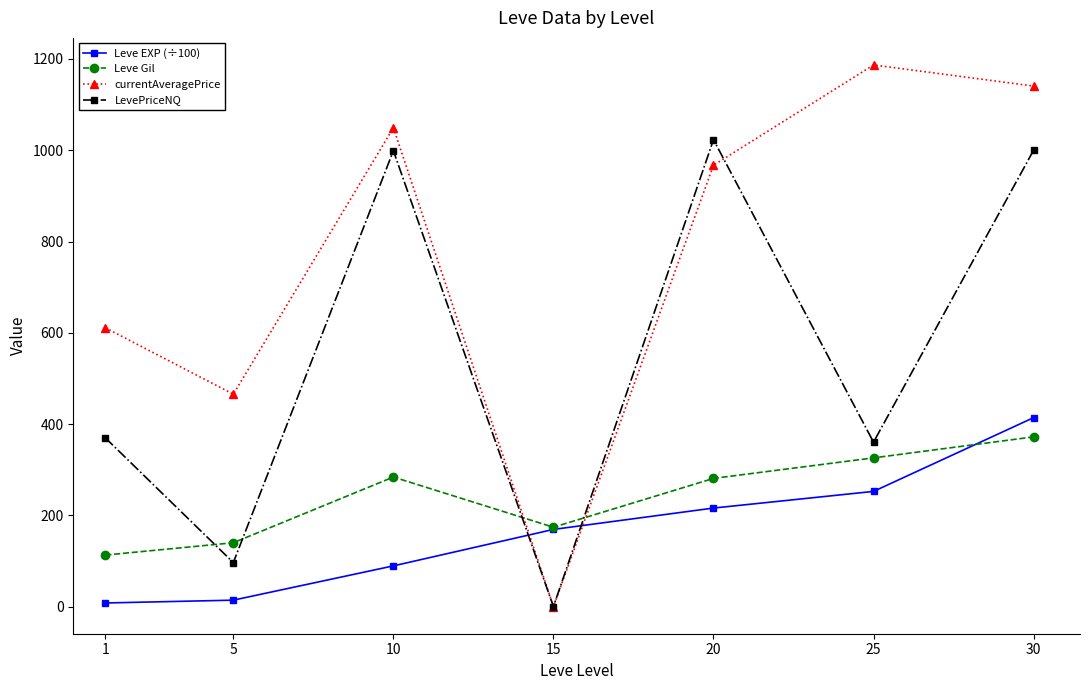

What is the difference between the maximum and minimum values in the Leve EXP (÷100) series?

406.1